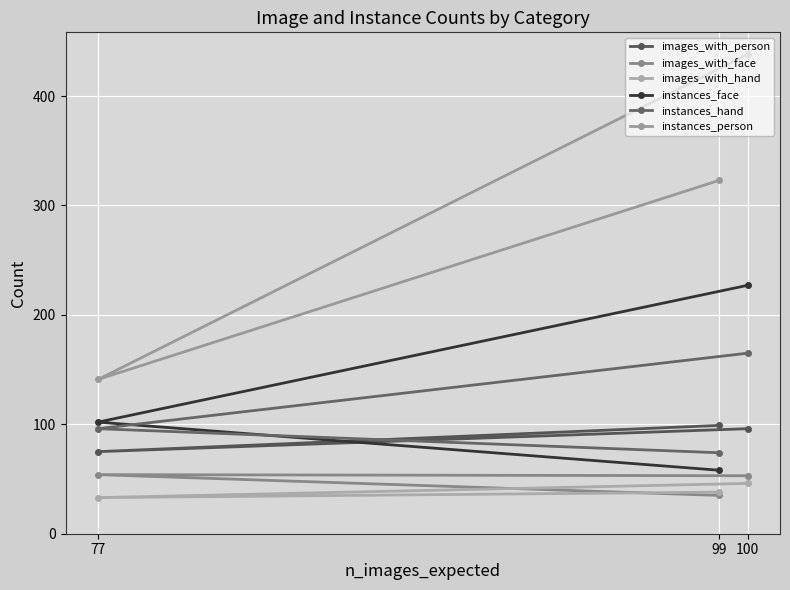

How many lines are shown in the chart?

6